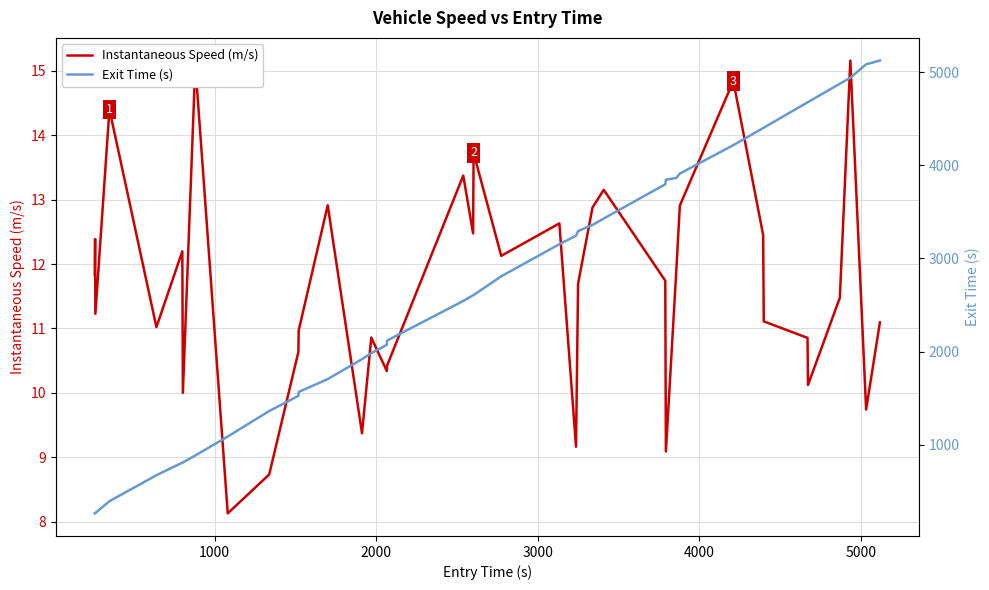

What is the highest value of the Instantaneous Speed (m/s) series?

15.2